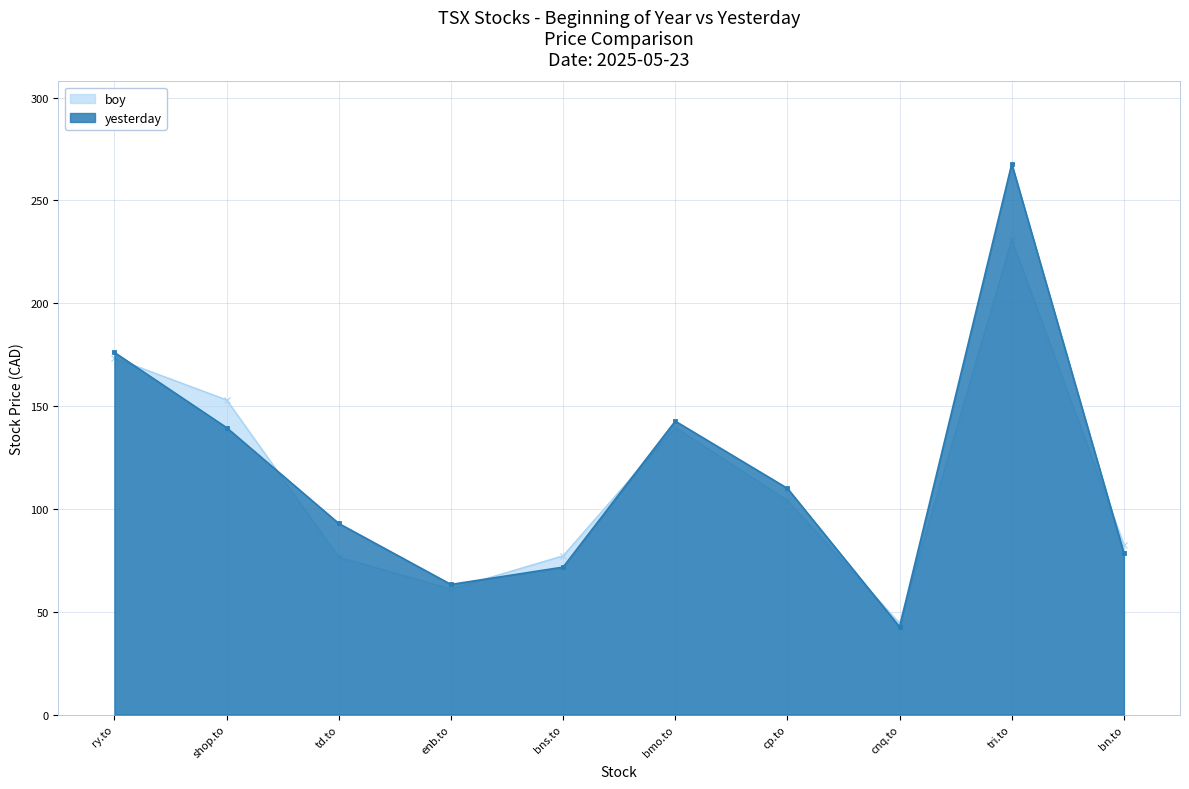

What is the sum of the boy values at tri.to and shop.to?

383.8